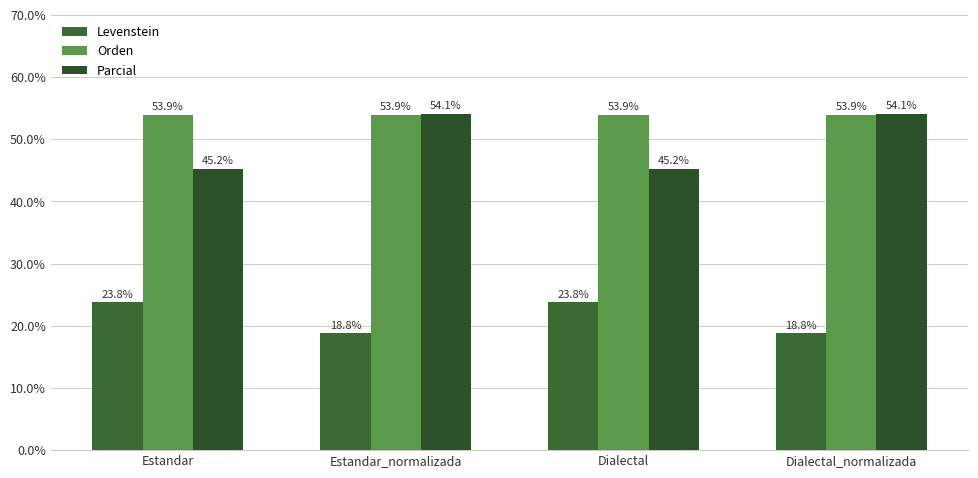

Reading left to right, list all the values displayed in this chart.

Levenstein: Estandar=23.8	Estandar_normalizada=18.8	Dialectal=23.8	Dialectal_normalizada=18.8
Orden: Estandar=53.9	Estandar_normalizada=53.9	Dialectal=53.9	Dialectal_normalizada=53.9
Parcial: Estandar=45.2	Estandar_normalizada=54.1	Dialectal=45.2	Dialectal_normalizada=54.1